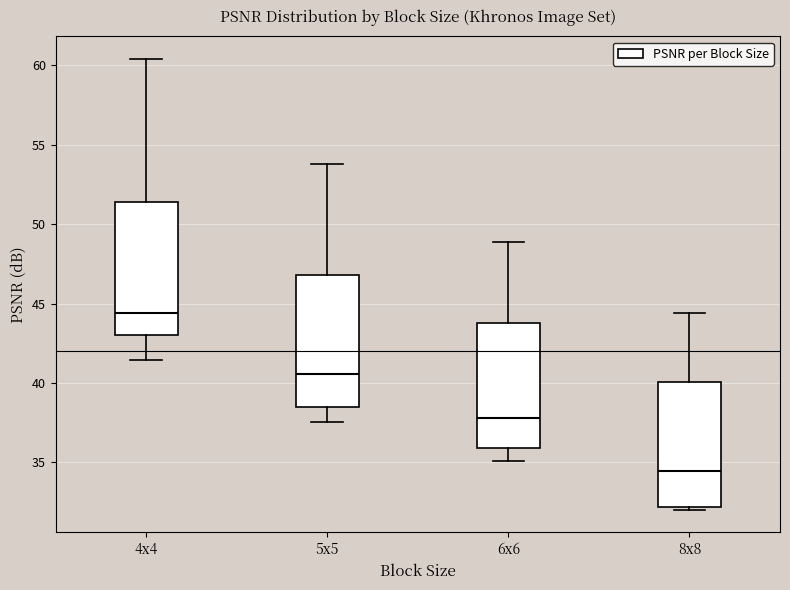

Reading left to right, transcribe this box plot: for each box, give where its median line is, the range the box spans, and where its two whiskers end, as read against the y-axis. The values are not printed on the chart, so give them approximately, as read against the axis.

4x4: median 44.5, box 43.0 to 51.5, whiskers 41.5 to 60.5
5x5: median 40.5, box 38.5 to 47.0, whiskers 37.5 to 54.0
6x6: median 38.0, box 36.0 to 44.0, whiskers 35.0 to 49.0
8x8: median 34.5, box 32.0 to 40.0, whiskers 32.0 (just below the box's lower edge) to 44.5